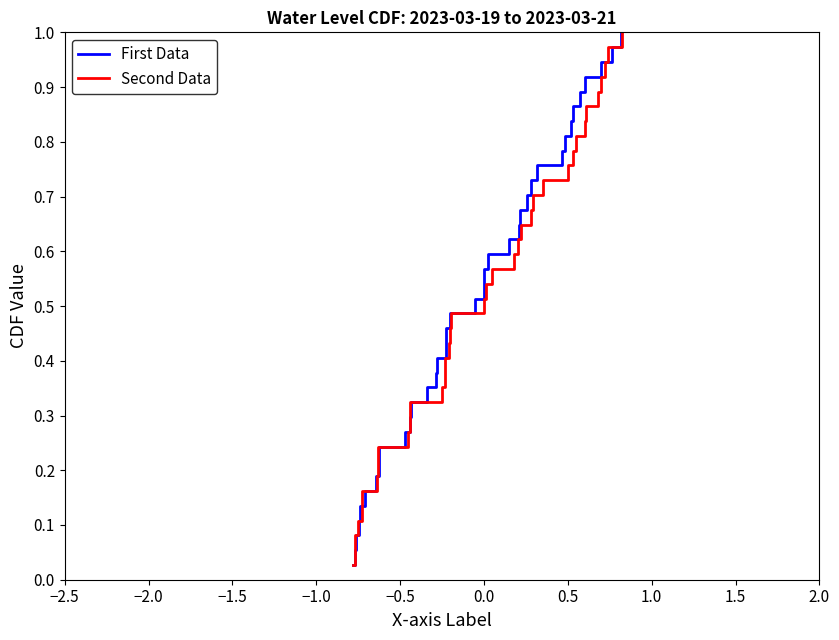

Is it true that Second Data equals 1.2 at 31?

False